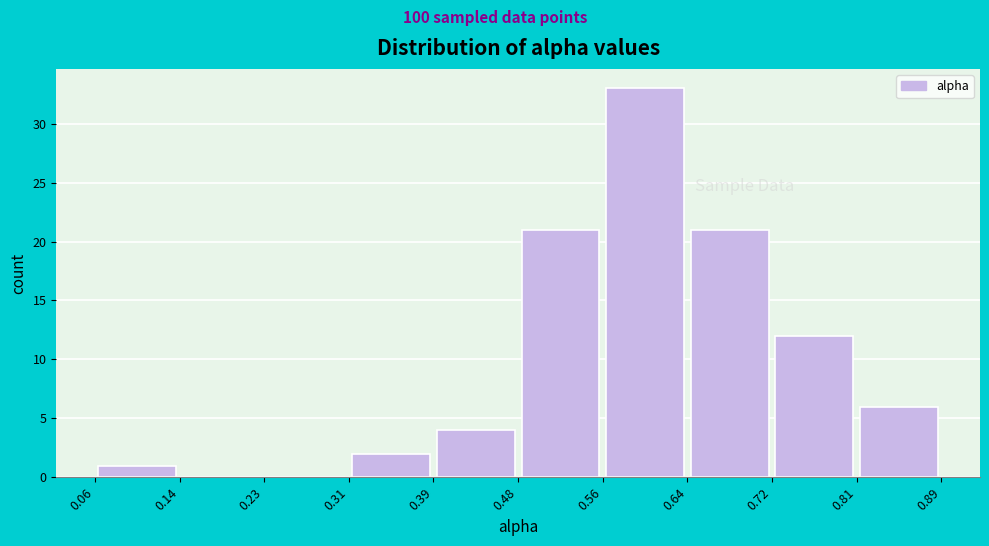

Reading left to right, list every bar in this chart as the range it spans on the x-axis followed by its height. The values are not printed on the chart, so give them approximately, as read against the axis.

0.06 to 0.14: 1
0.14 to 0.23: 0
0.23 to 0.31: 0
0.31 to 0.39: 2
0.39 to 0.48: 4
0.48 to 0.56: 21
0.56 to 0.64: 33
0.64 to 0.72: 21
0.72 to 0.81: 12
0.81 to 0.89: 6